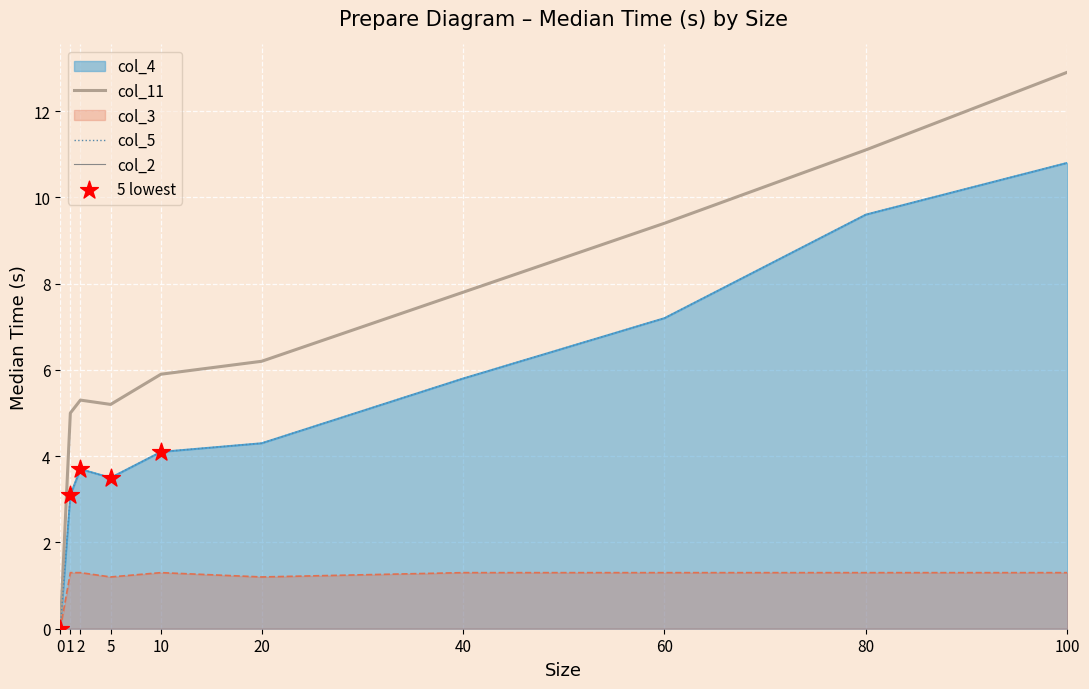

Is the value of col_3 at 5 greater than the value of col_11 at 5?

No